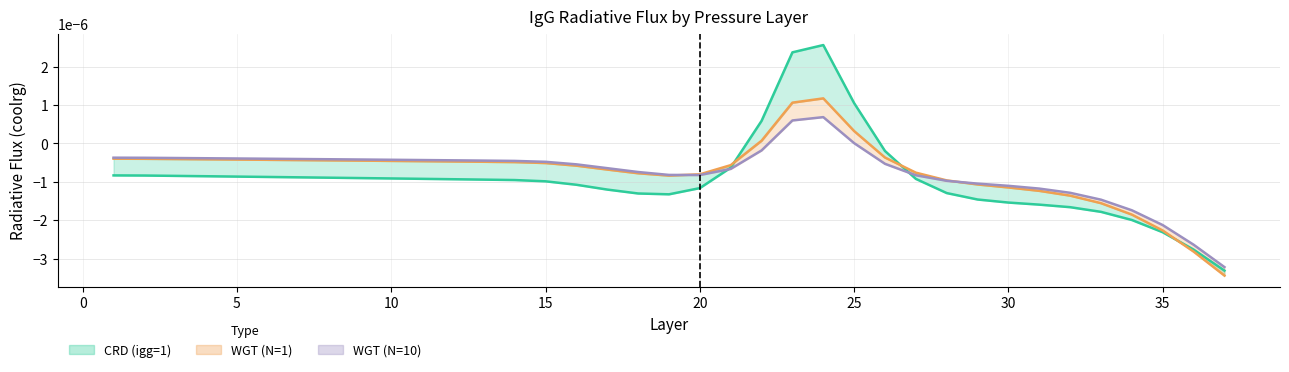

What are all the series names shown in the legend?

CRD (igg=1), WGT (N=1), WGT (N=10)